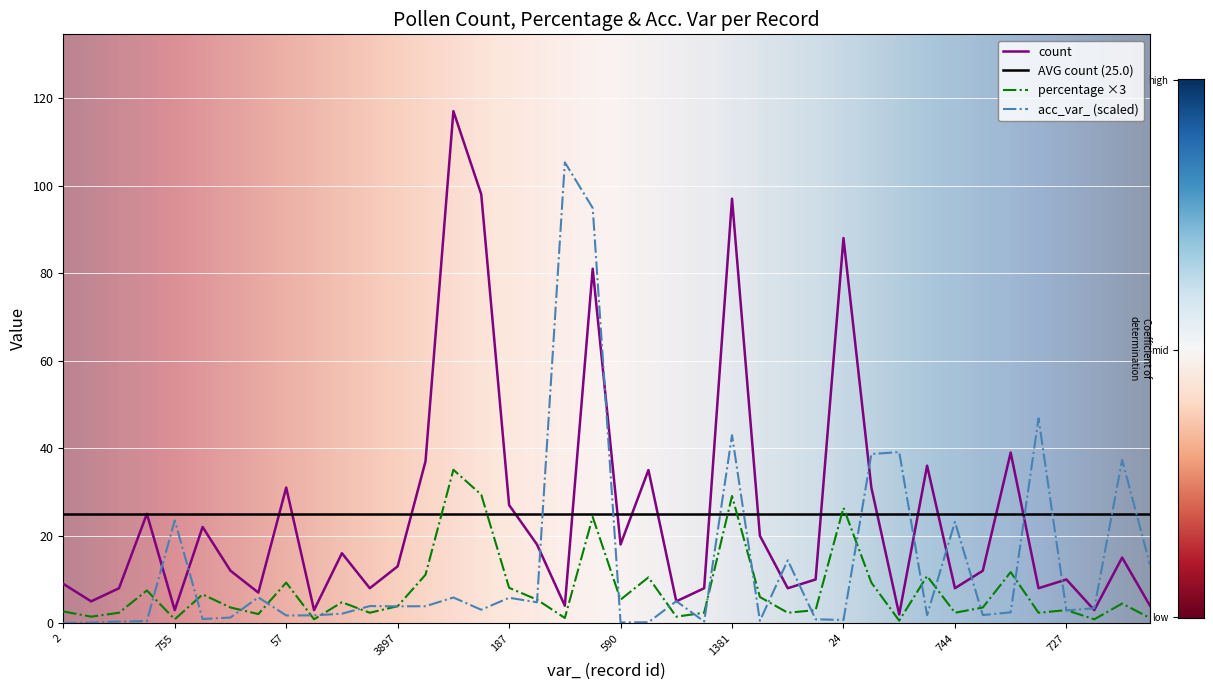

What value does the percentage series have at 189?

35.1